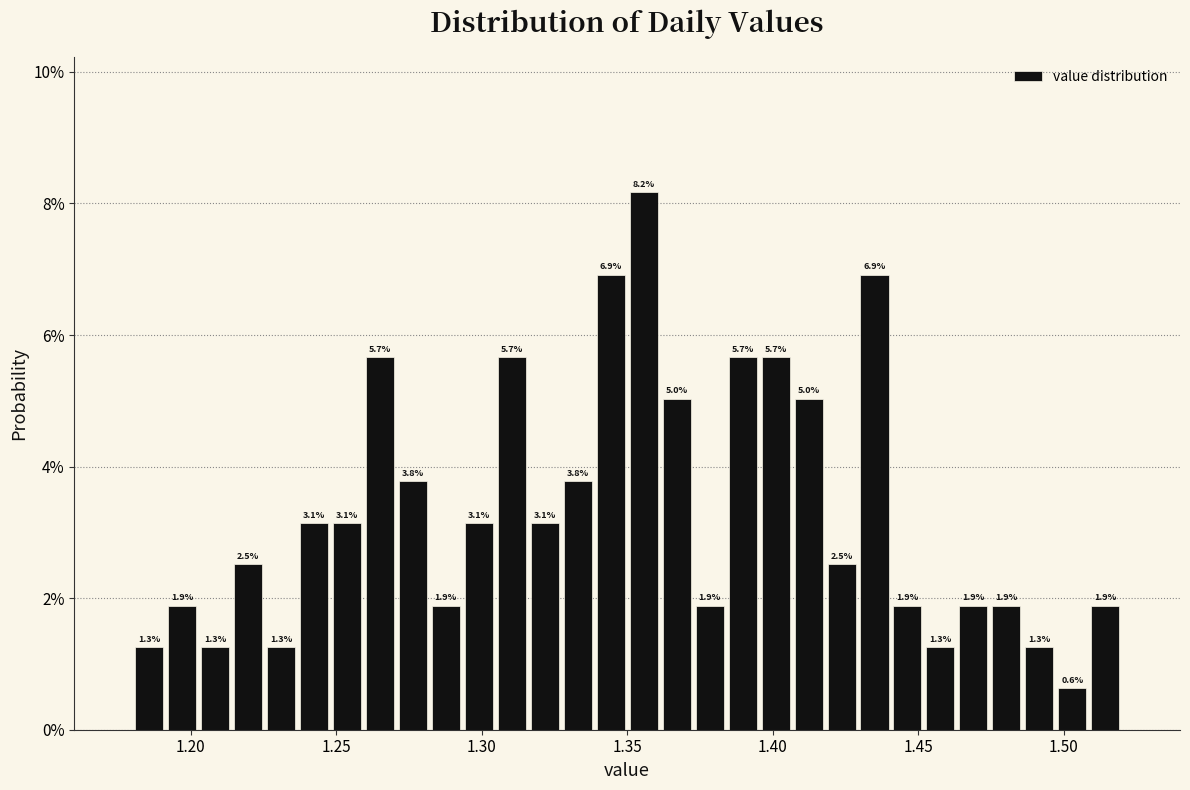

Read against the x-axis, roughly where is the centre of the tallest bar?

1.355